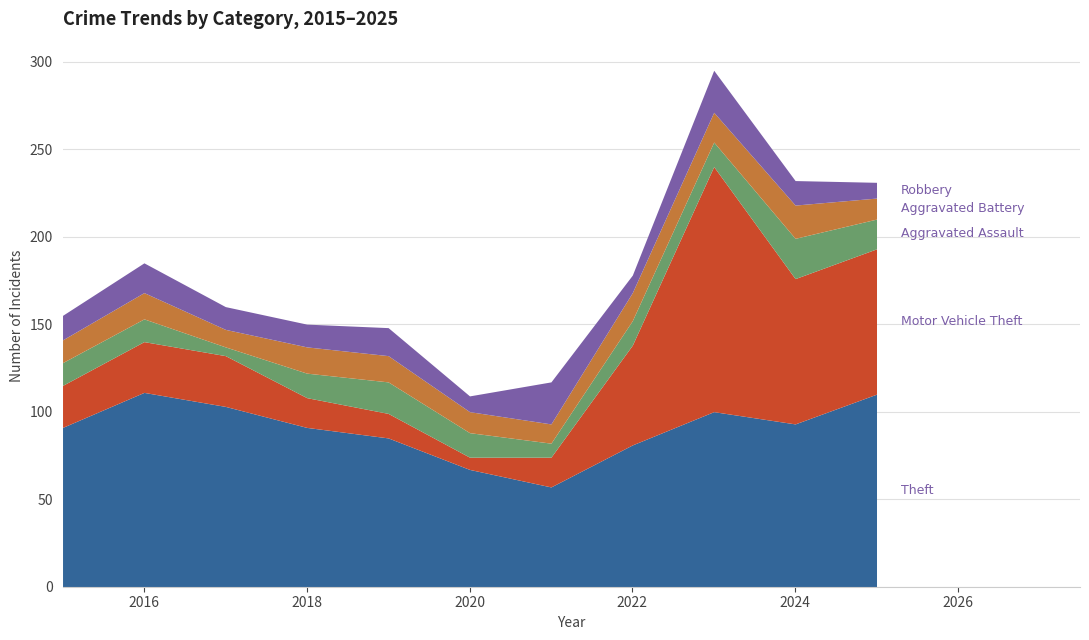

Which series has the largest total across all categories?

Theft